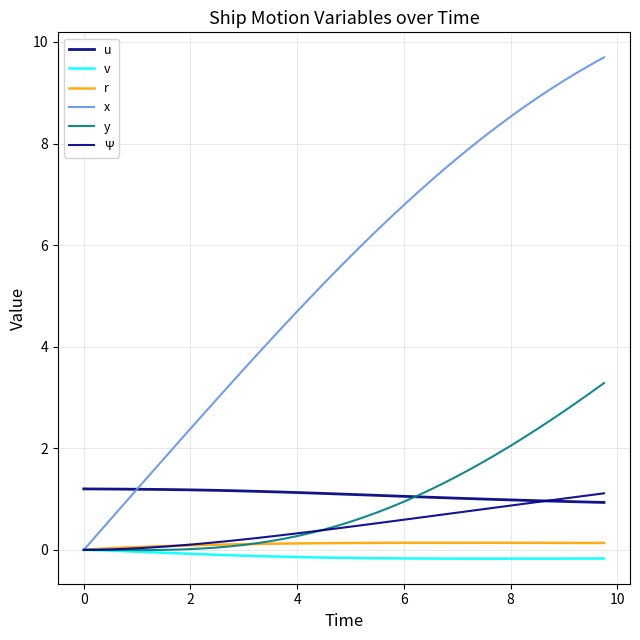

Does the chart have visible grid lines?

Yes